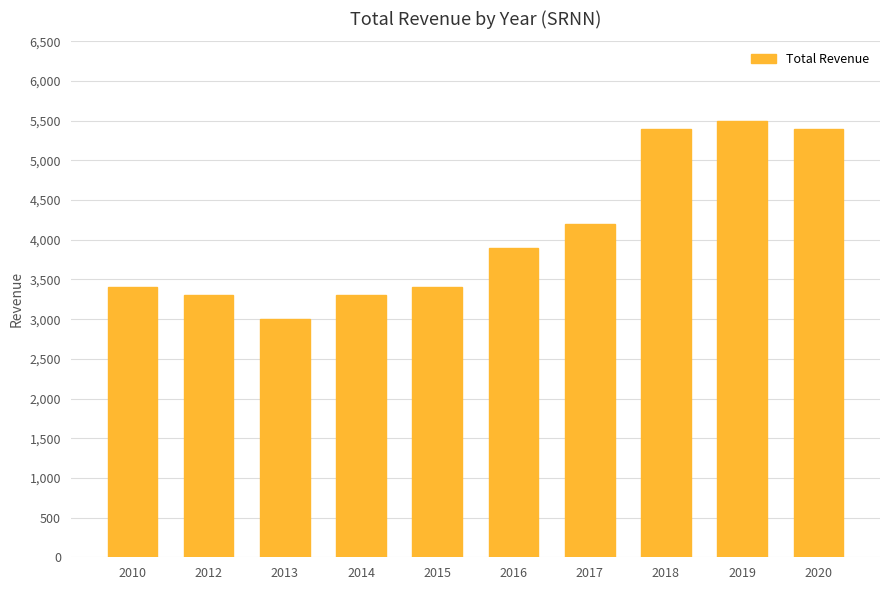

Reading left to right, transcribe all the data shown in this chart.

2010=3400	2012=3300	2013=3000	2014=3300	2015=3400	2016=3900	2017=4200	2018=5400	2019=5500	2020=5400